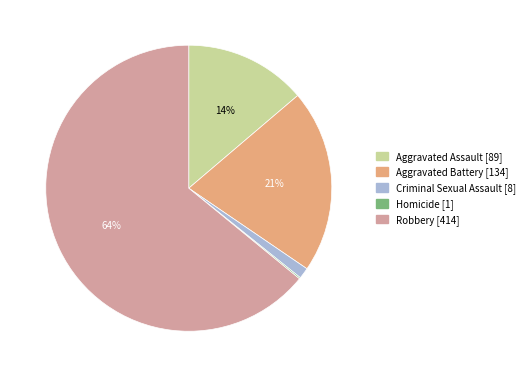

Is Robbery the majority of the pie?

Yes